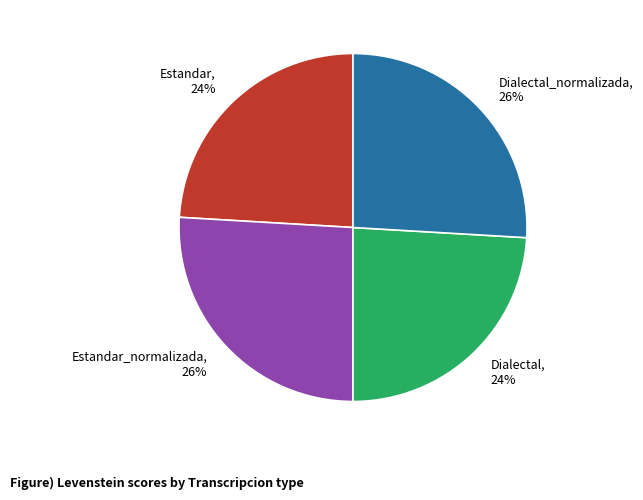

How many segments does this pie chart have?

4